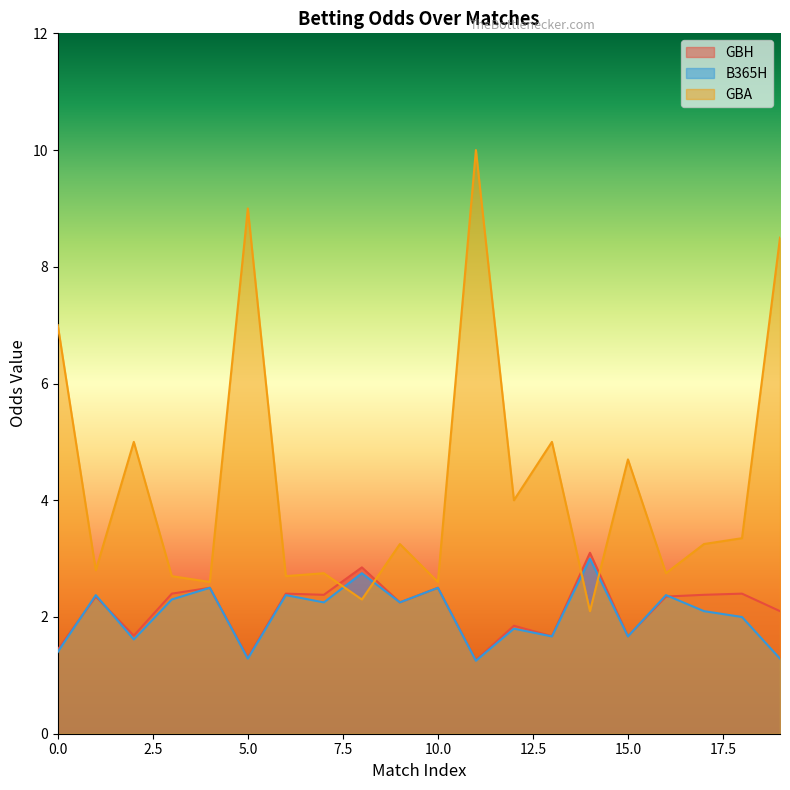

Is it true that GBA equals 2.8 at 1?

True